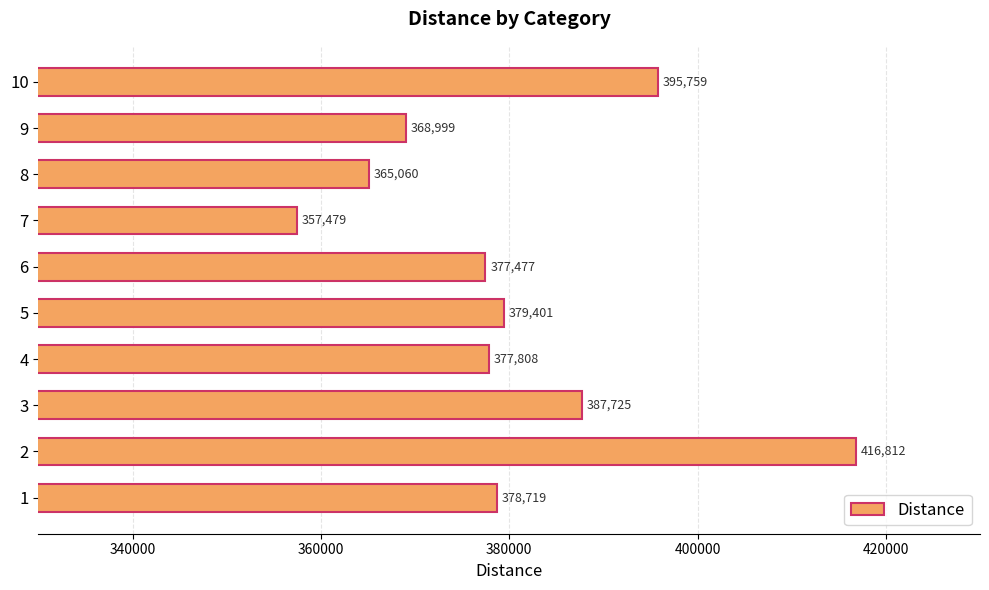

What is the maximum value shown in the chart?

416811.7